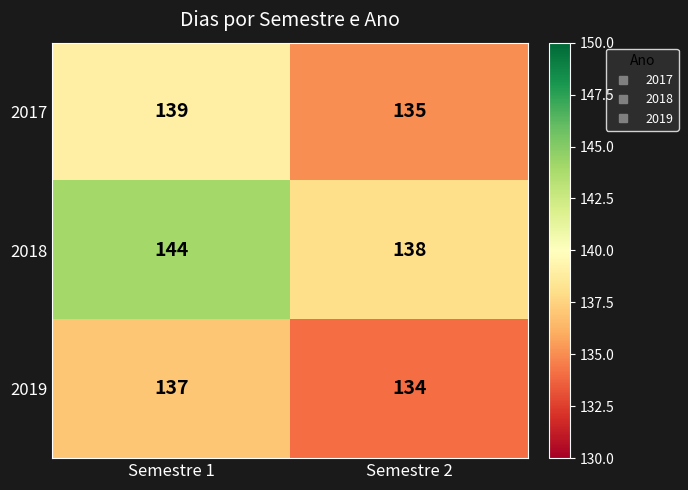

Which category has the lowest value across all series?

Semestre 2